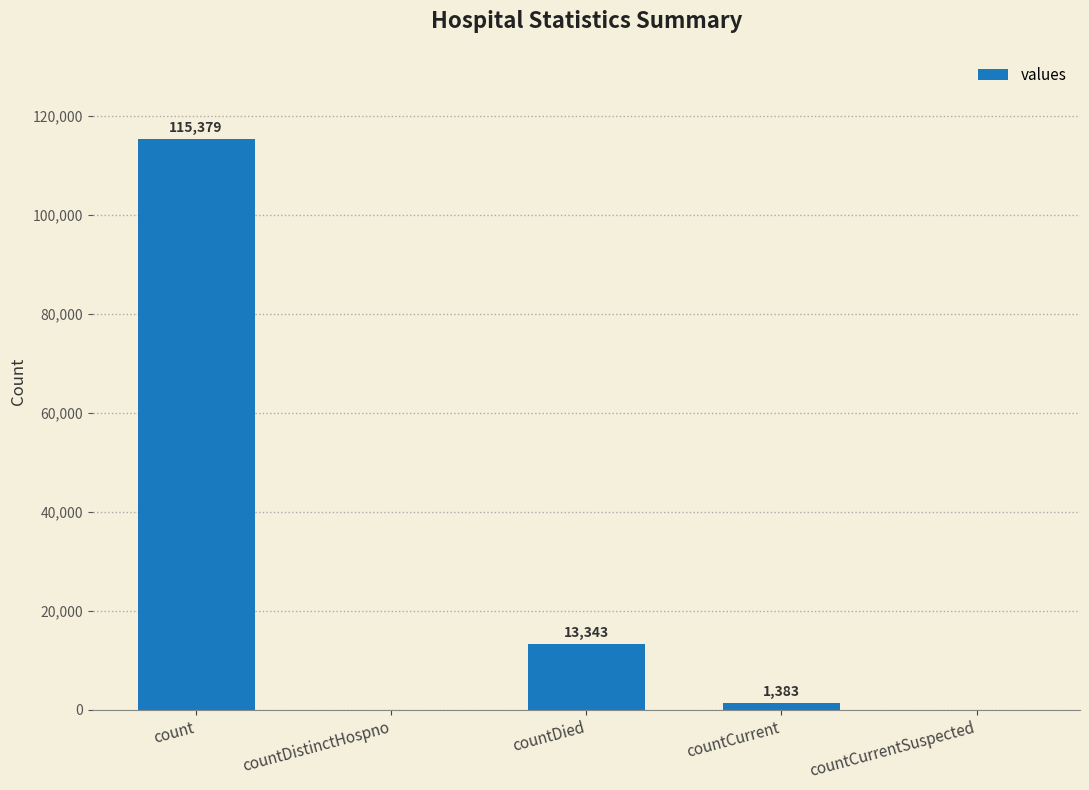

What is the sum of the values at count and countCurrent?

116762